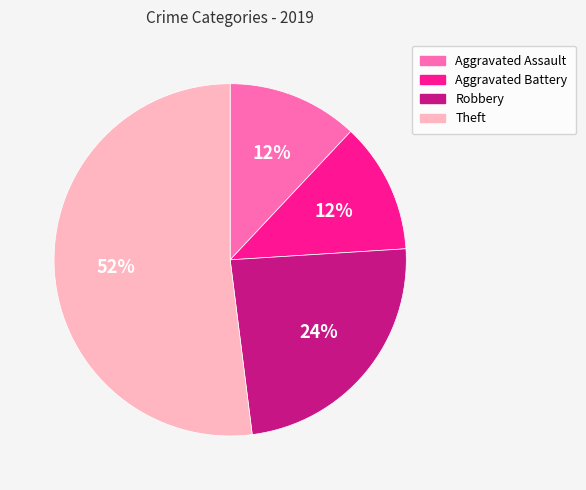

How many segments does this pie chart have?

4